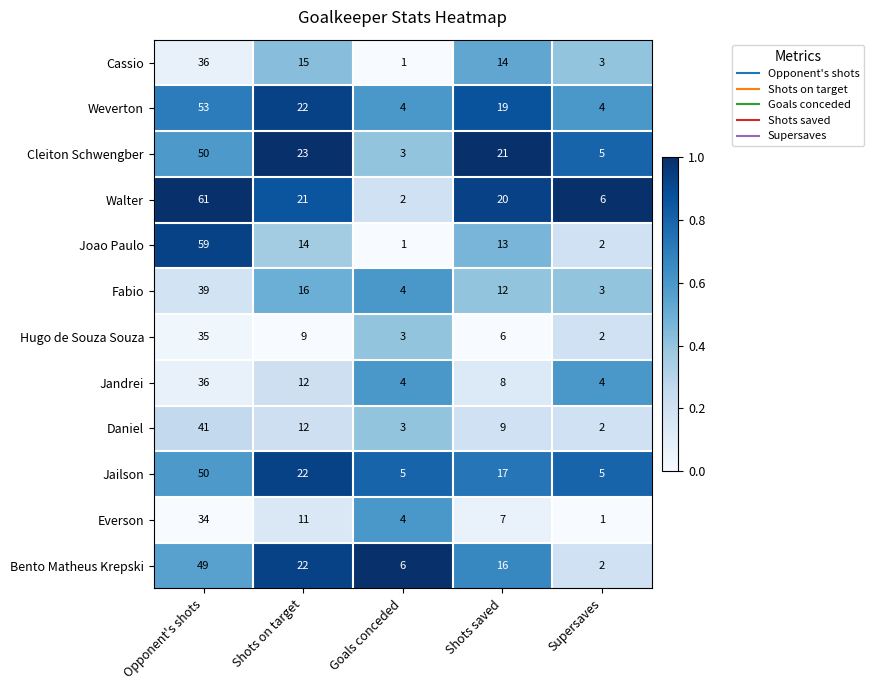

At which category is the sum across all series the highest?

Opponent's shots